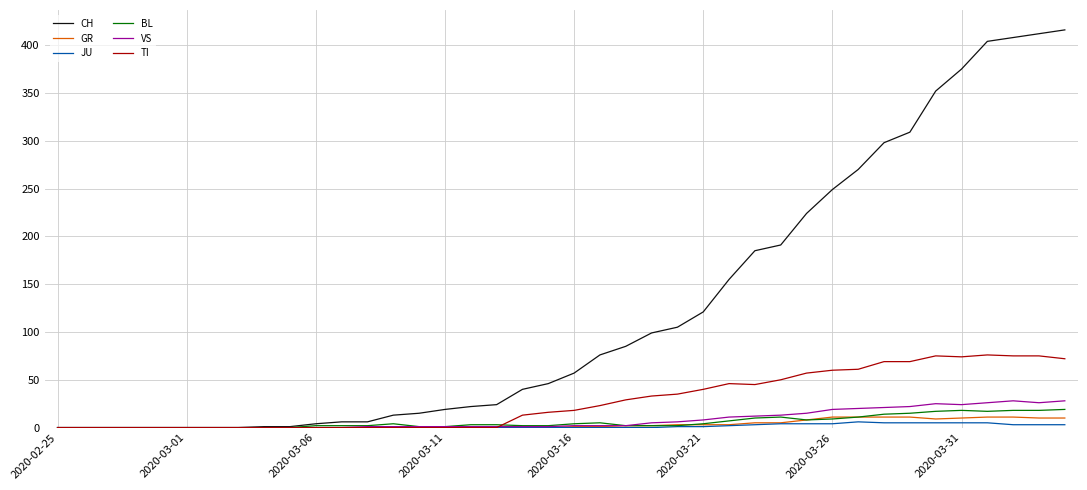

What is the maximum value shown in the chart?

416